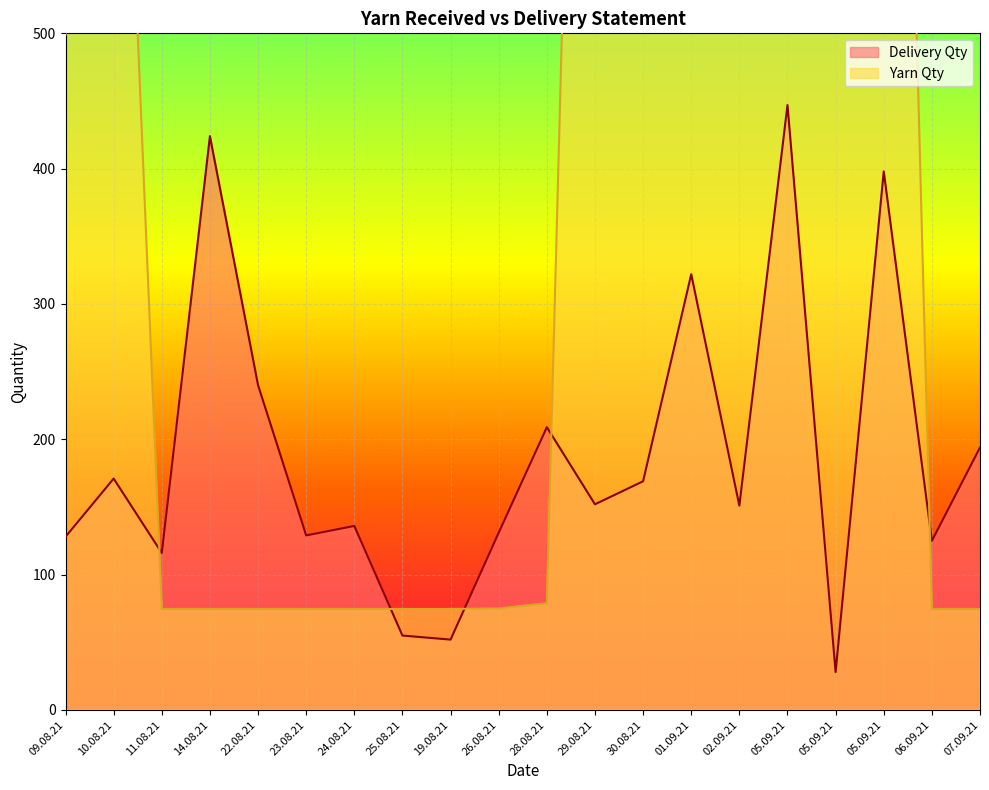

What is the difference between the highest and lowest values at 05.09.21?

1057.2